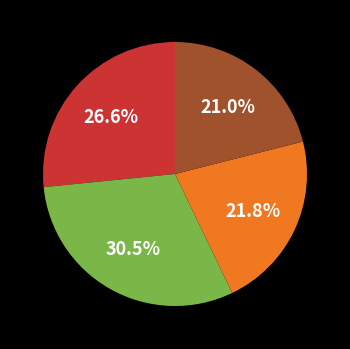

Does any single category account for the majority?

No